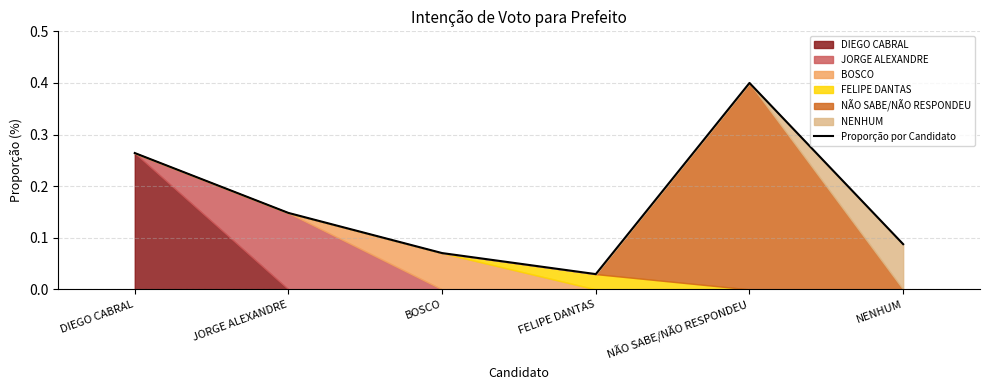

Rank the categories by value from highest to lowest.

NÃO SABE/NÃO RESPONDEU, DIEGO CABRAL, JORGE ALEXANDRE, NENHUM, BOSCO, FELIPE DANTAS